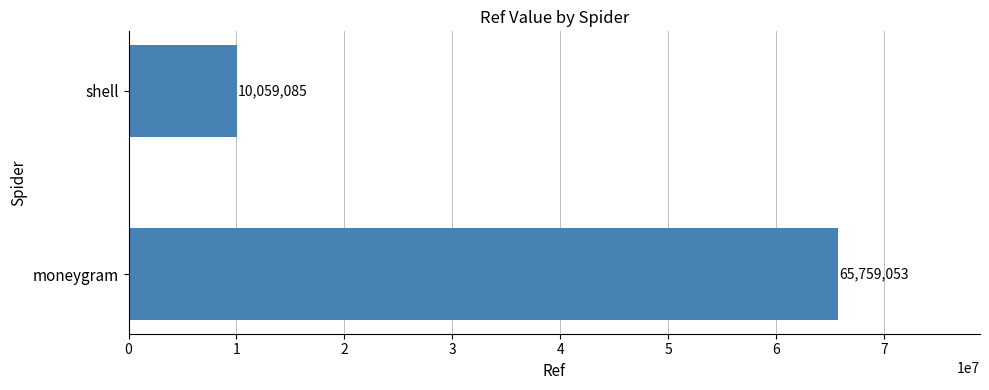

What is the minimum value shown in the chart?

10059085